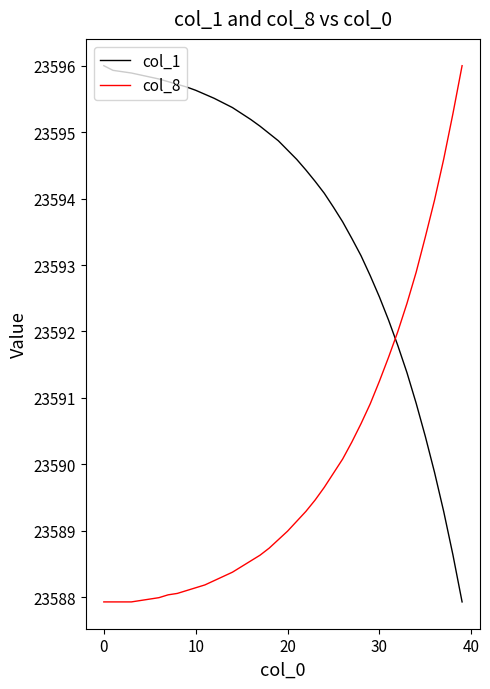

Which series has the largest total across all categories?

col_1